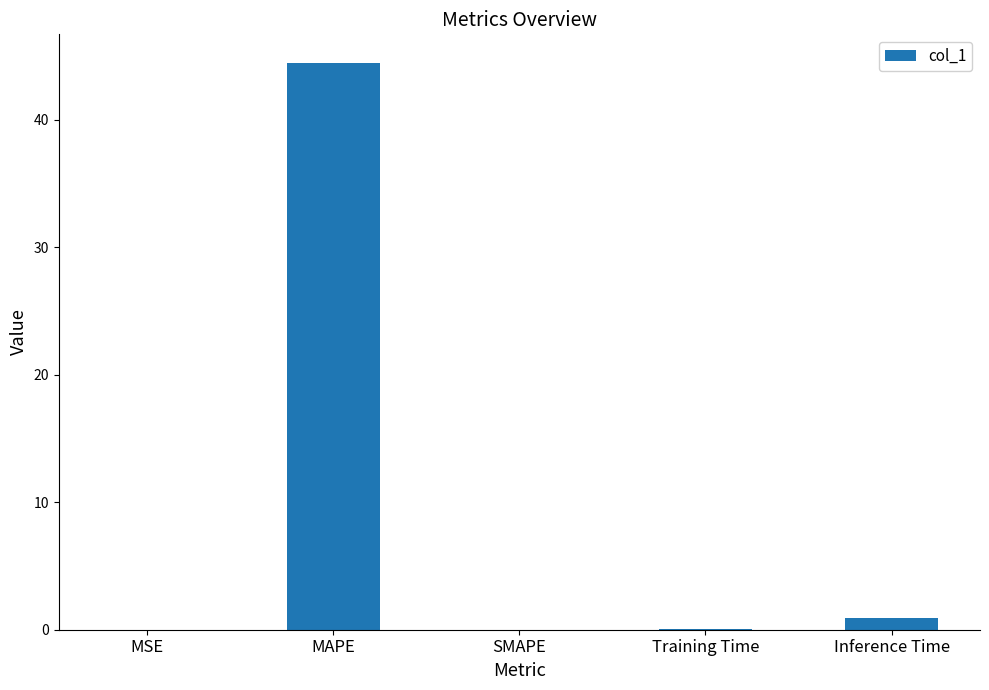

How many series are shown in this chart?

1